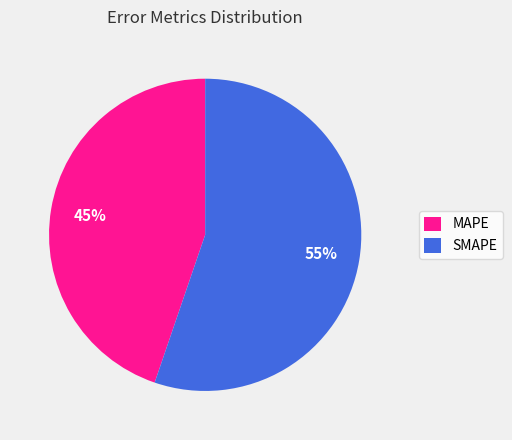

To the nearest percent, what percentage of the pie is MAPE?

45%